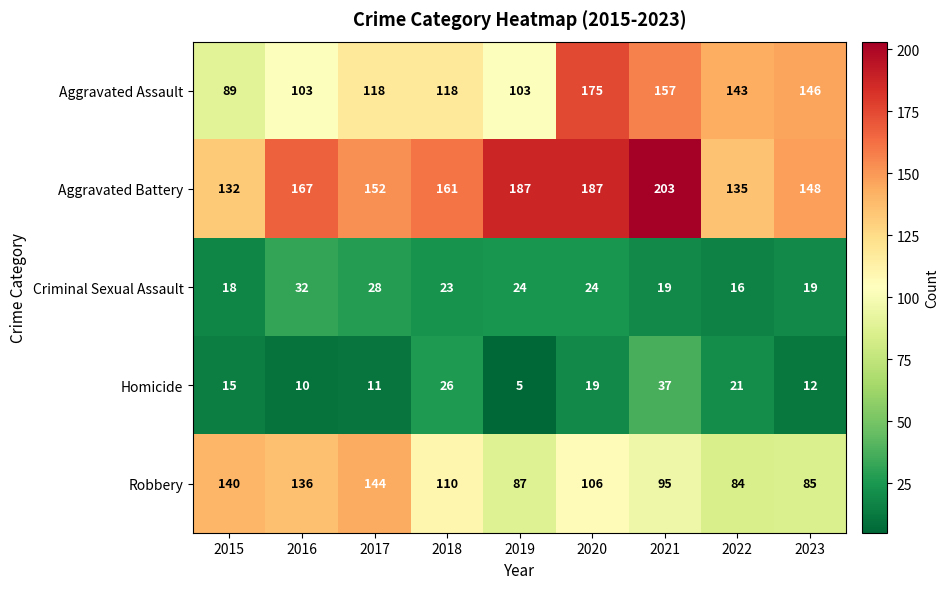

At which label does Criminal Sexual Assault reach its minimum?

2022